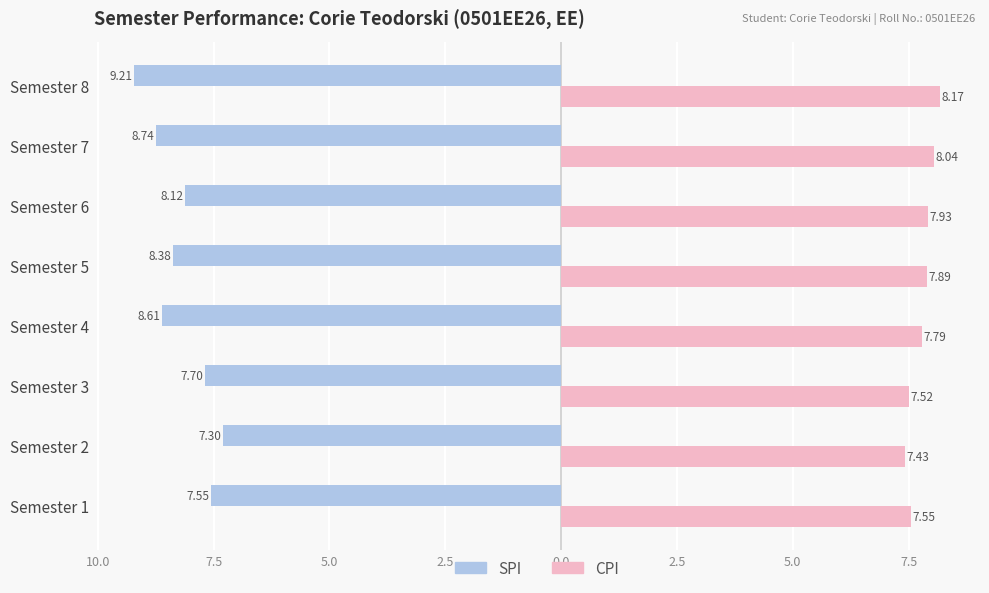

What are all the series names shown in the legend?

SPI, CPI